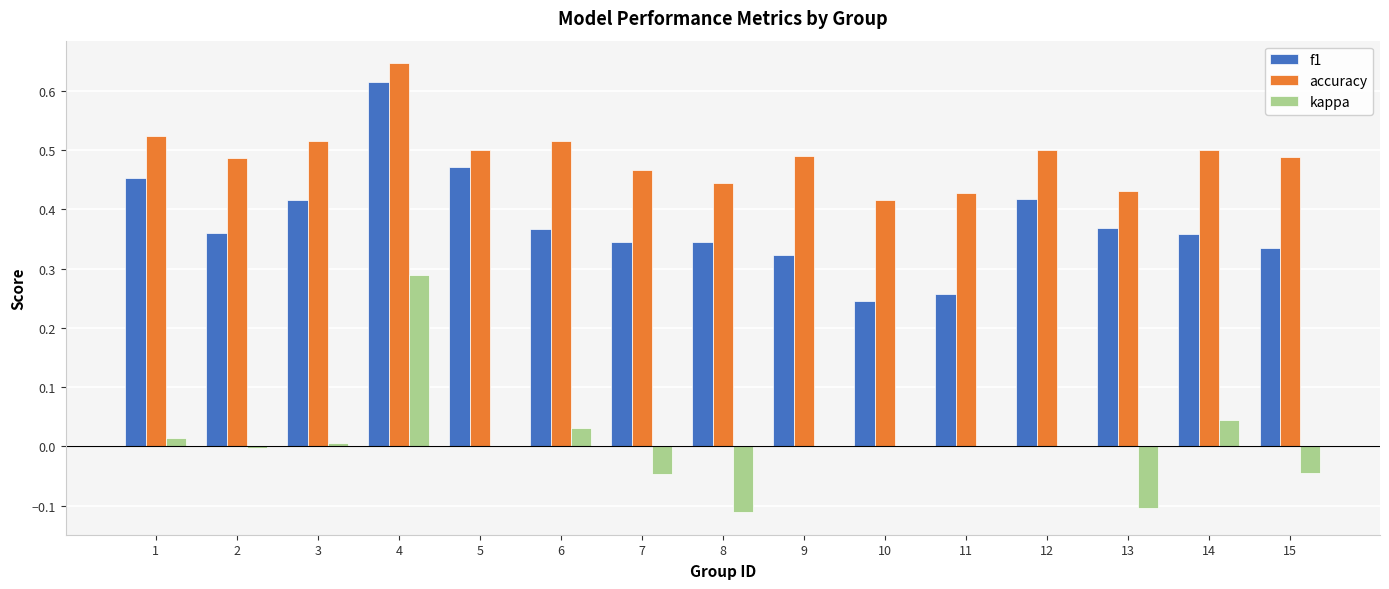

Which category has the highest value in the accuracy series?

4